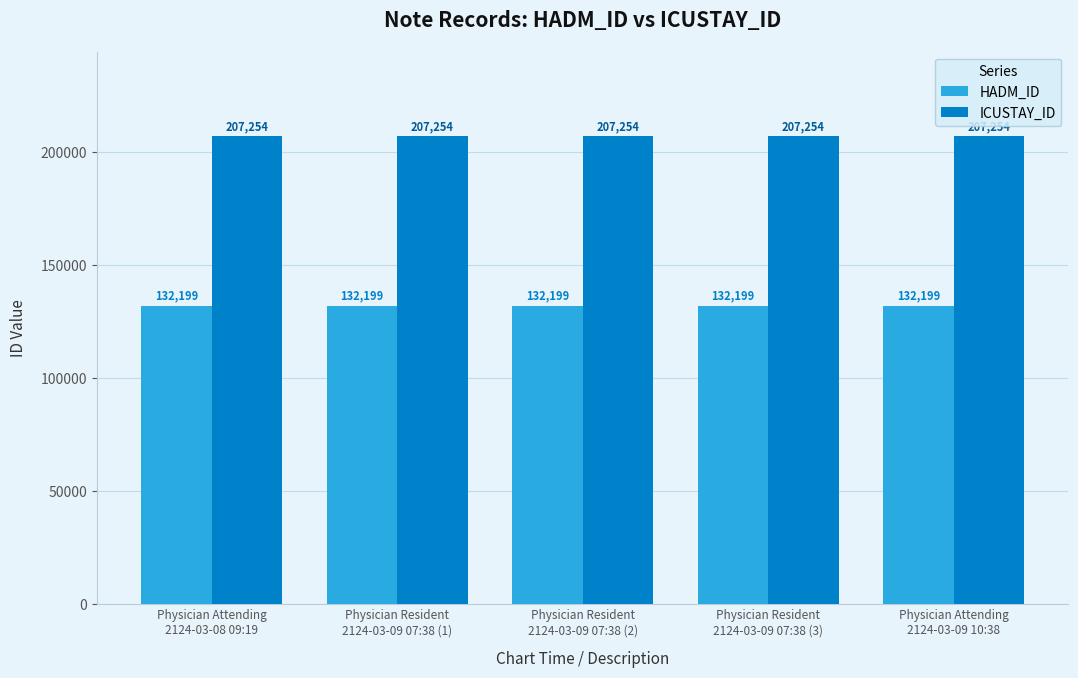

How many groups of bars are there?

5